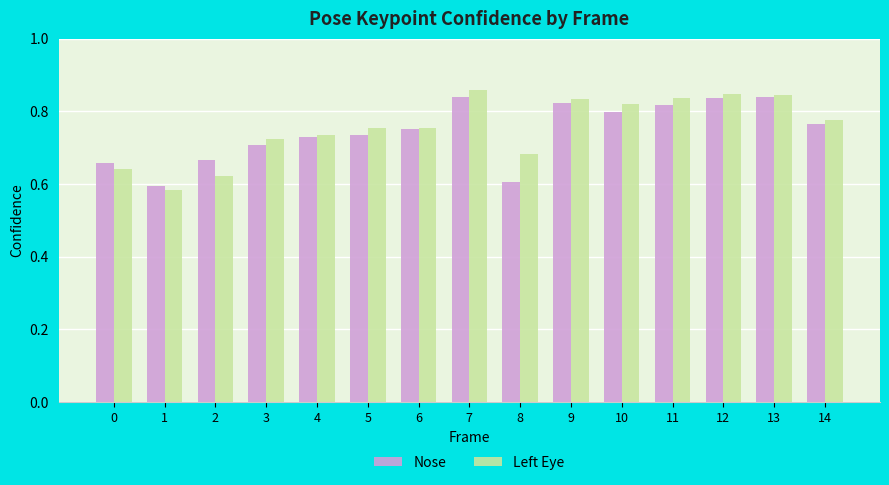

What is the difference between the maximum and second lowest values in the Left Eye series?

0.2